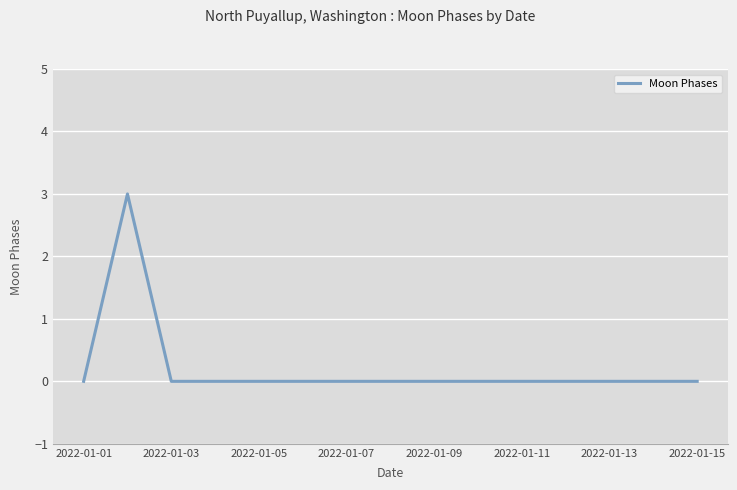

What is the difference between the maximum and minimum values?

3